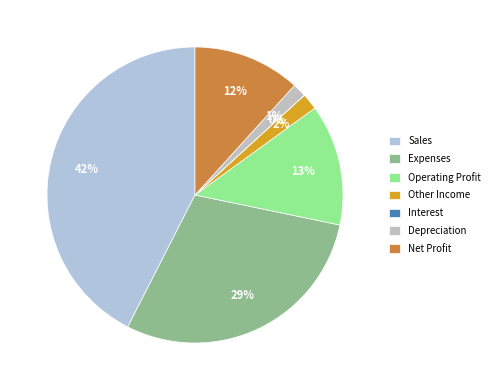

Is there any slice that represents more than half of the pie?

No